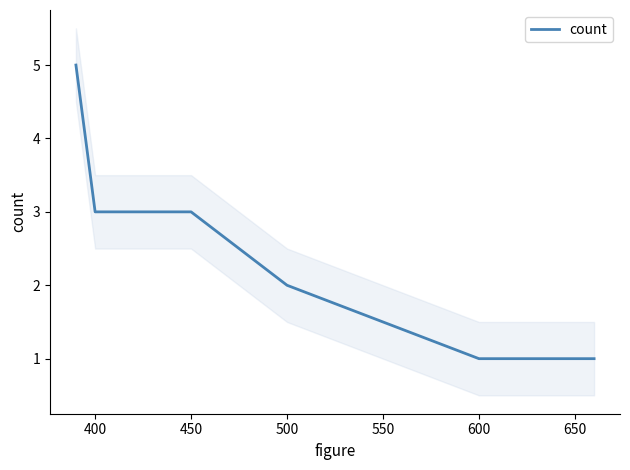

How many values are below 3?

3